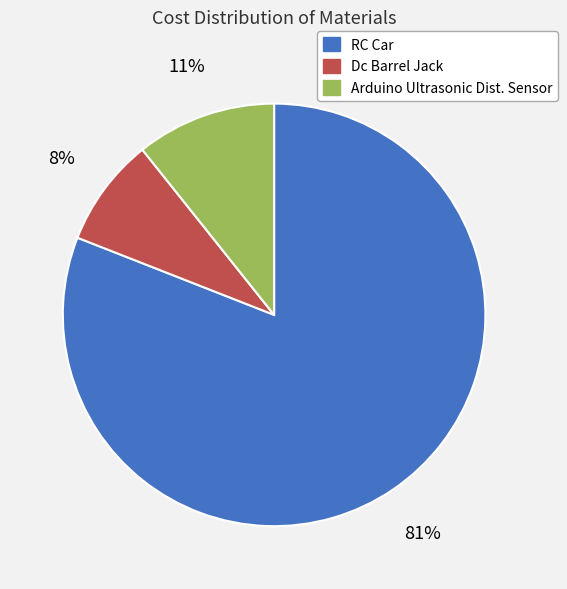

Is it true that RC Car is 81% of the pie?

True